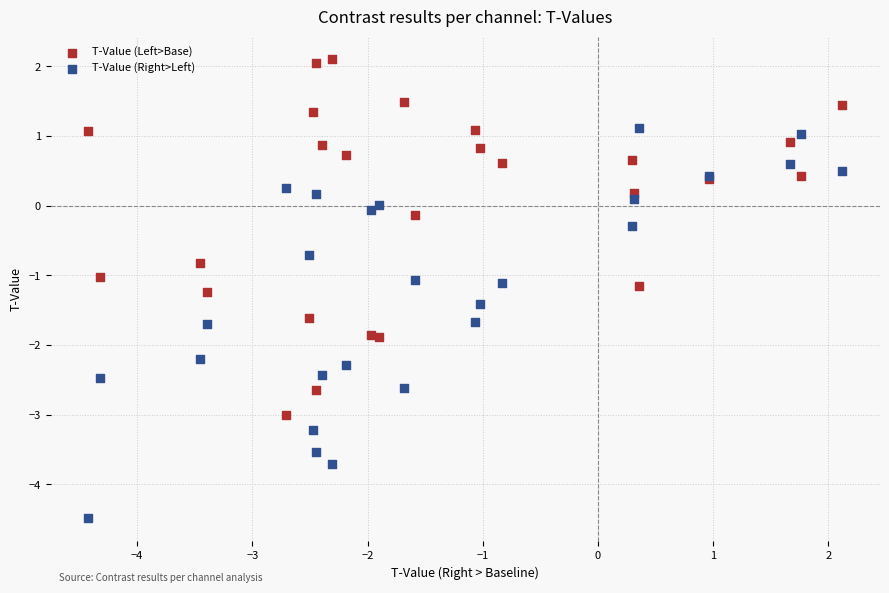

Which series contains the lowest Y value?

T-Value (Right>Left)